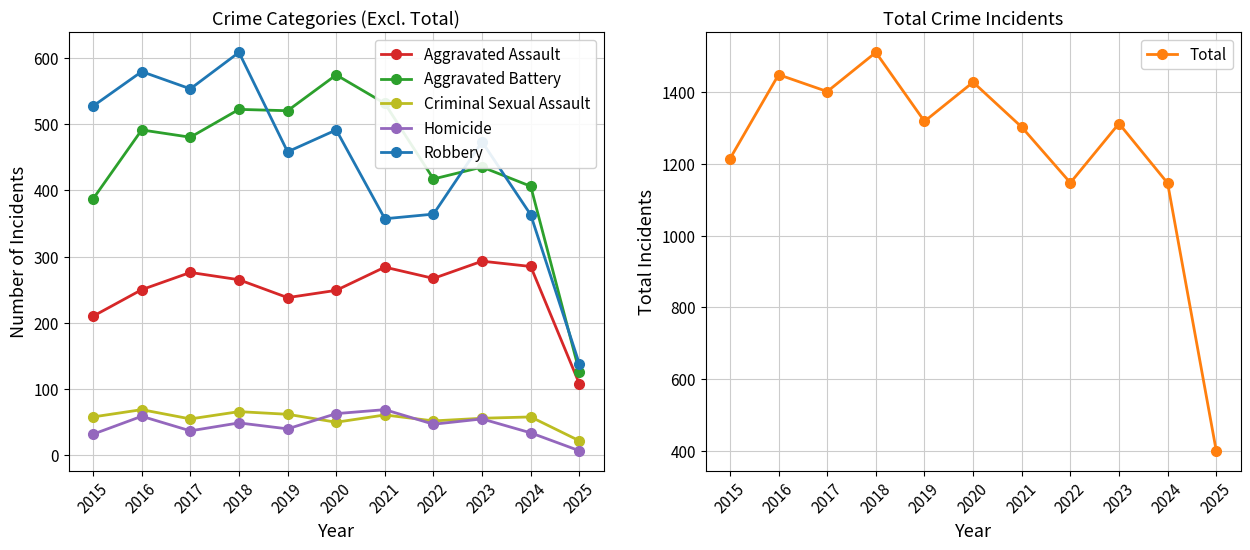

Reading left to right, transcribe all the data shown in this chart.

Aggravated Assault: 210	250	276	265	238	249	284	267	293	285	108
Aggravated Battery: 387	491	480	522	520	574	531	417	435	406	126
Criminal Sexual Assault: 58	69	55	66	62	50	61	52	56	58	22
Homicide: 32	59	37	49	40	63	69	47	55	34	7
Robbery: 527	579	553	608	458	491	357	364	473	363	138
Total: 1214	1448	1401	1510	1318	1427	1302	1147	1312	1146	401